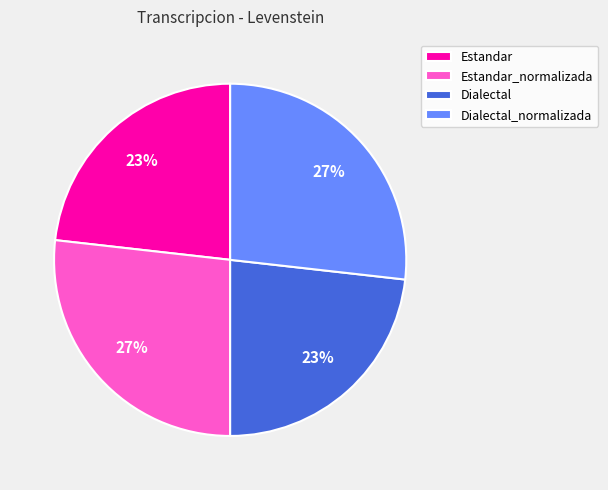

To the nearest percent, what portion does Dialectal represent?

23%